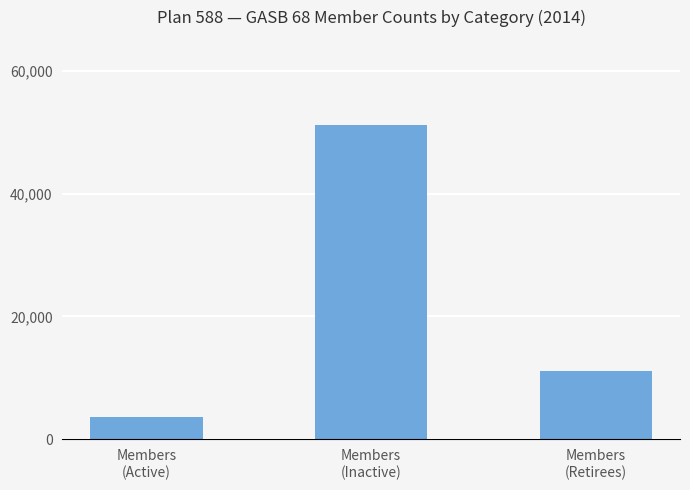

What is the maximum value shown in the chart?

51204